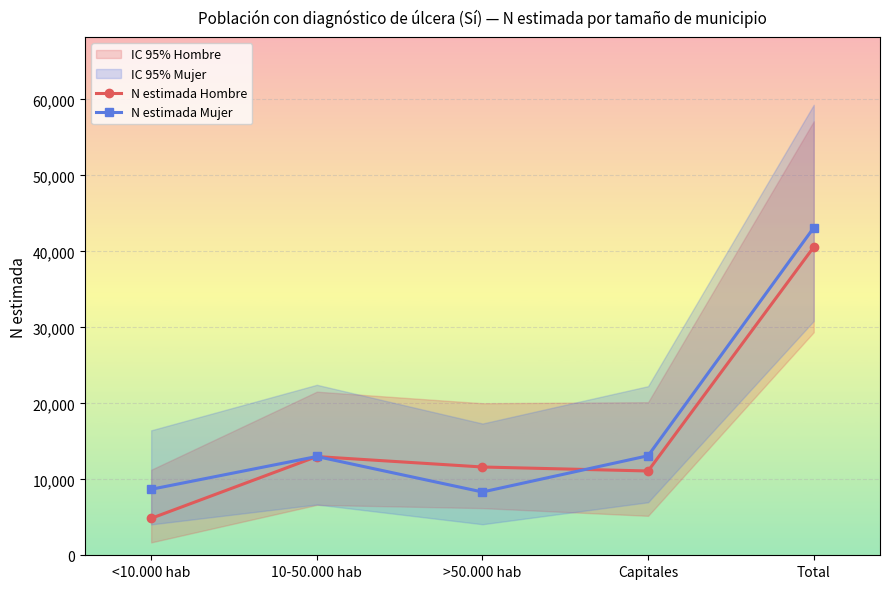

At which category does N estimada Mujer reach its first local peak?

10-50.000 hab